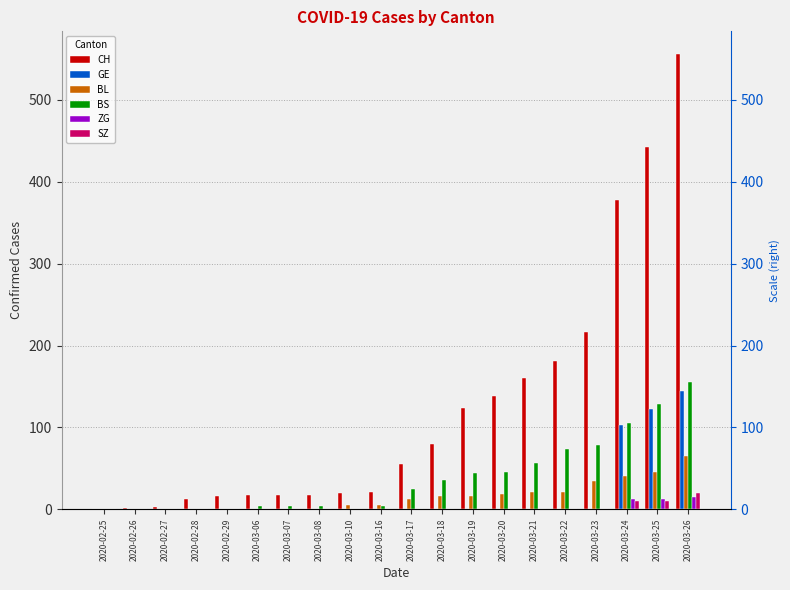

What is the maximum value for GE?

144